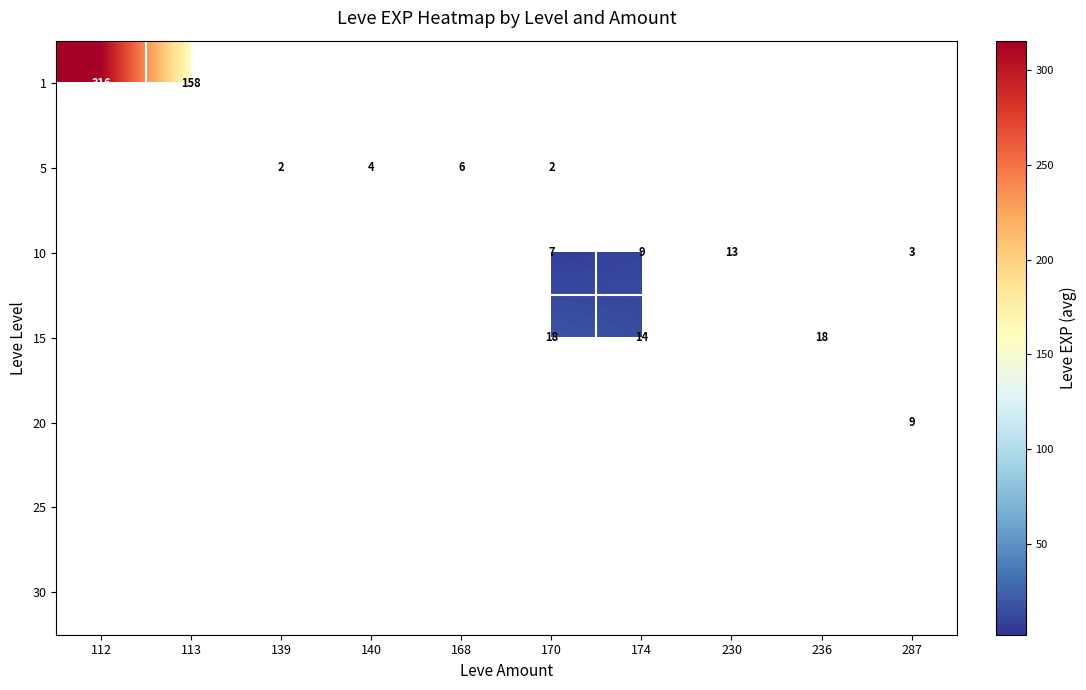

The value of 10 at 174 is 9.0. True or false?

True